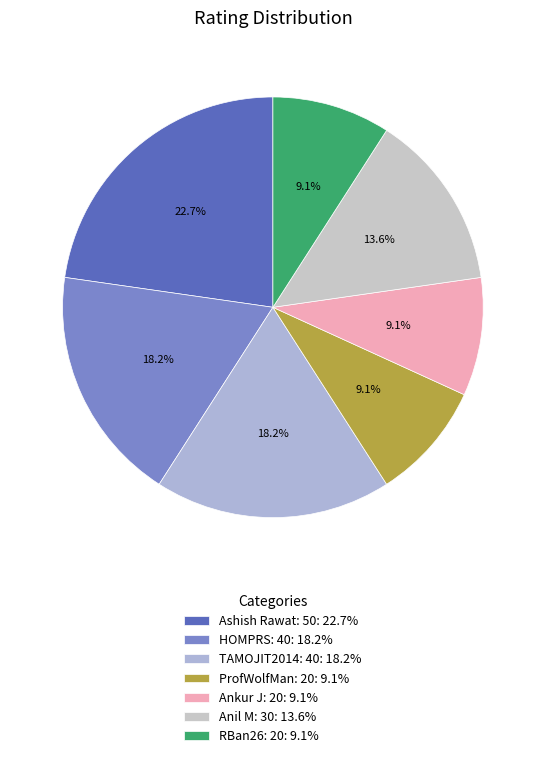

How many slices are in this pie chart?

7